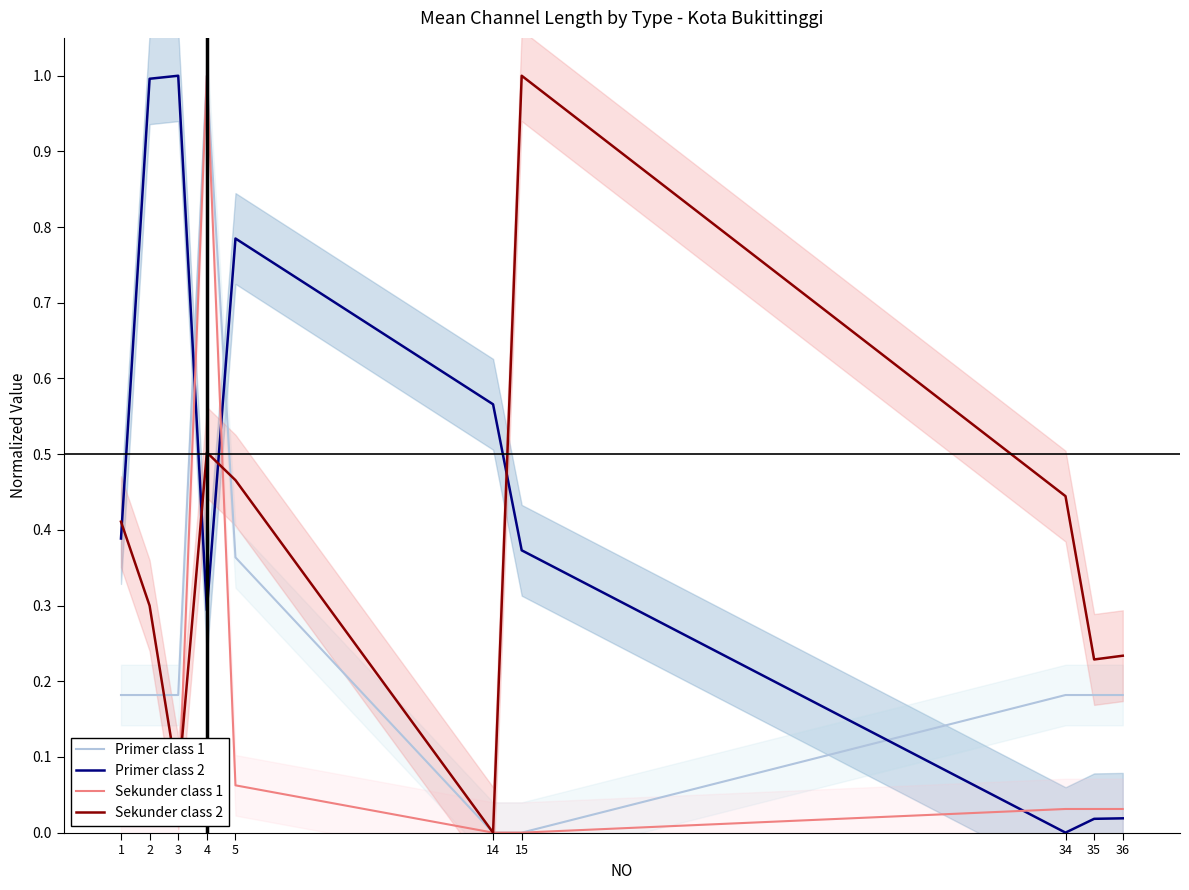

After their last crossing, which series has the higher values: Sekunder class 2 or Primer class 2?

Sekunder class 2